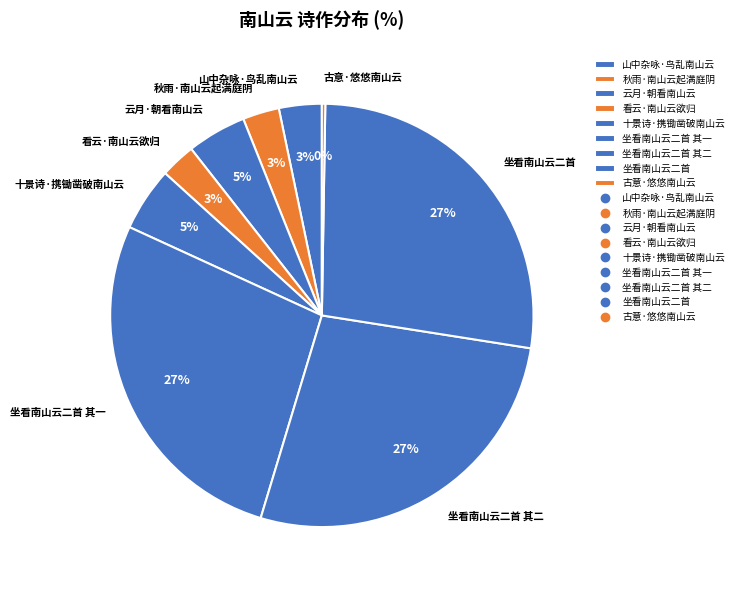

Combined, do 坐看南山云二首 其二 and 山中杂咏·鸟乱南山云 account for over 50%?

No